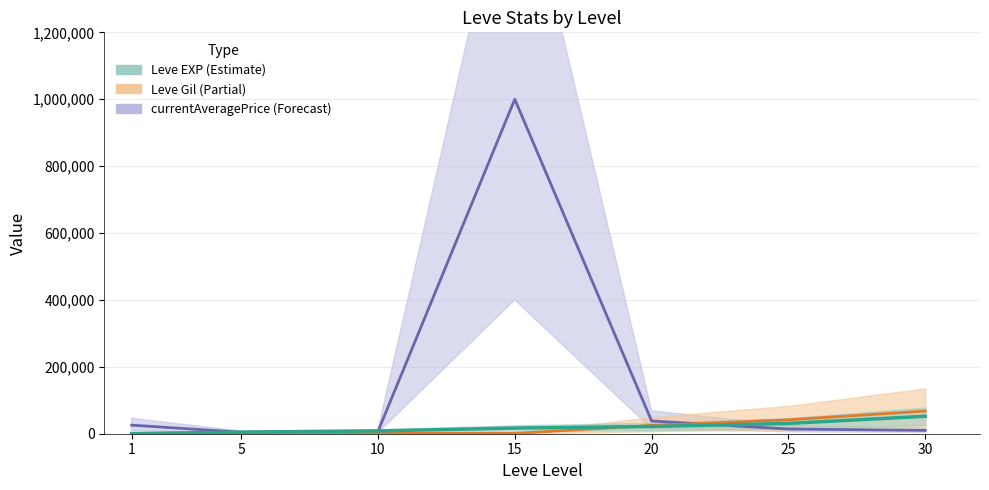

The value of Leve EXP at 20 is 21600.0. True or false?

True